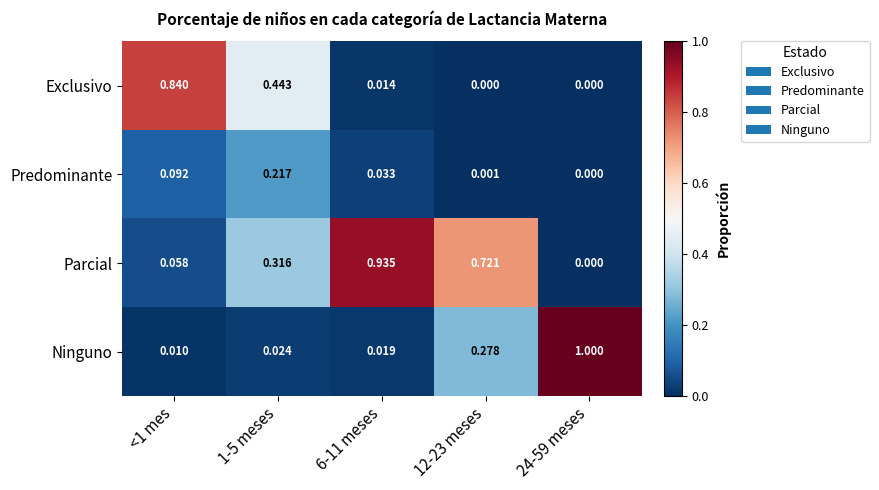

Which series changed the most between 12-23 meses and 24-59 meses?

Ninguno